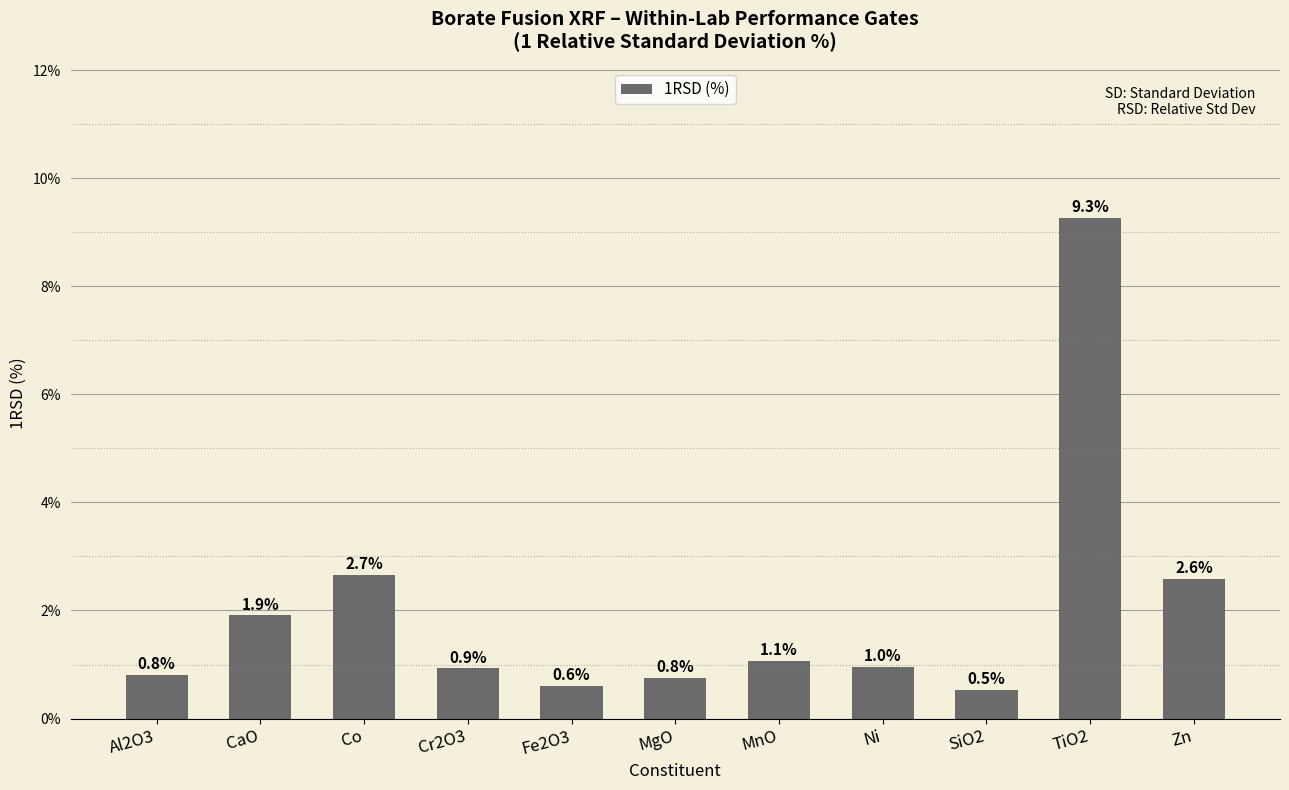

What is the sum of all values?

22.1